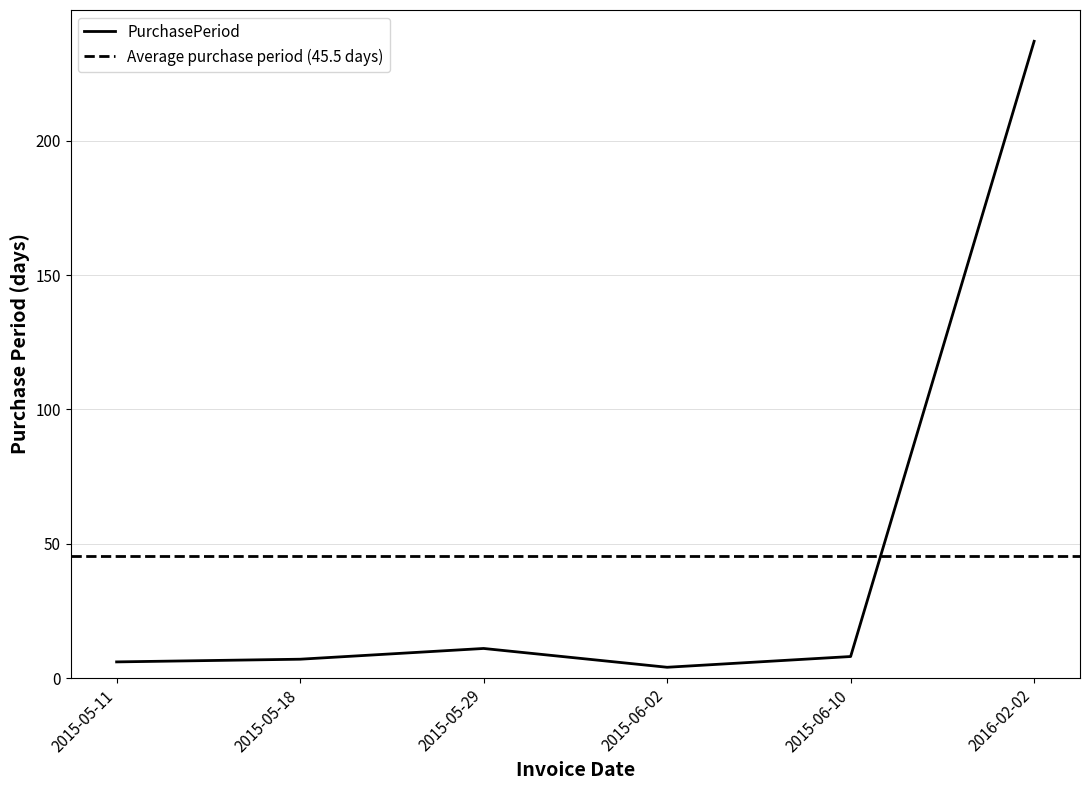

The value at 2015-06-10 is 8. True or false?

True